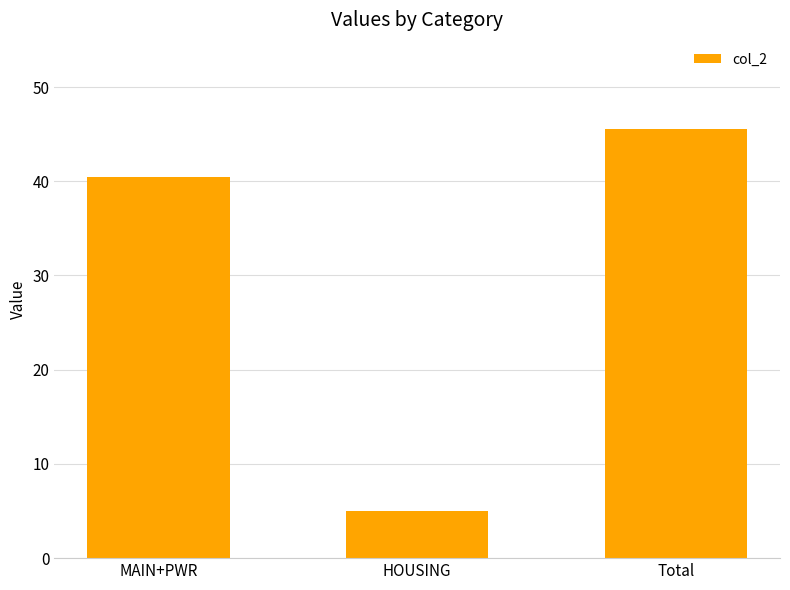

What is the label of the 3rd bar from the right?

MAIN+PWR